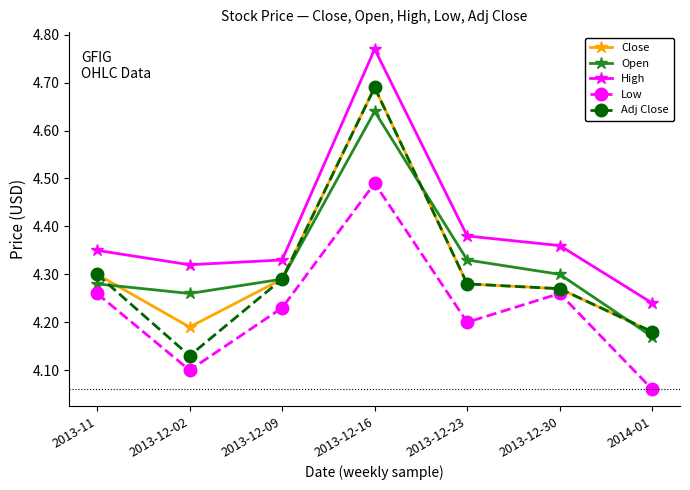

How many interior local peaks does the High series have?

1